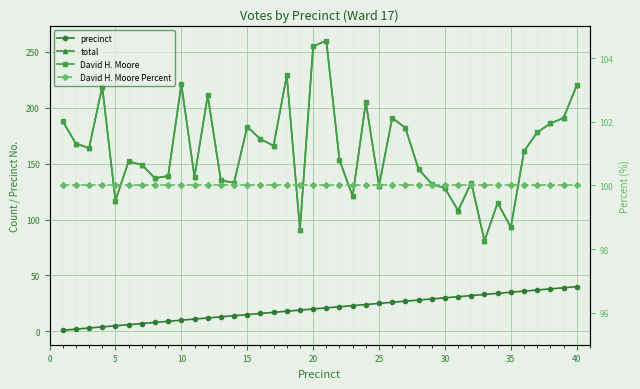

In David H. Moore, how many points are higher than both neighbors (excluding endpoints)?

11